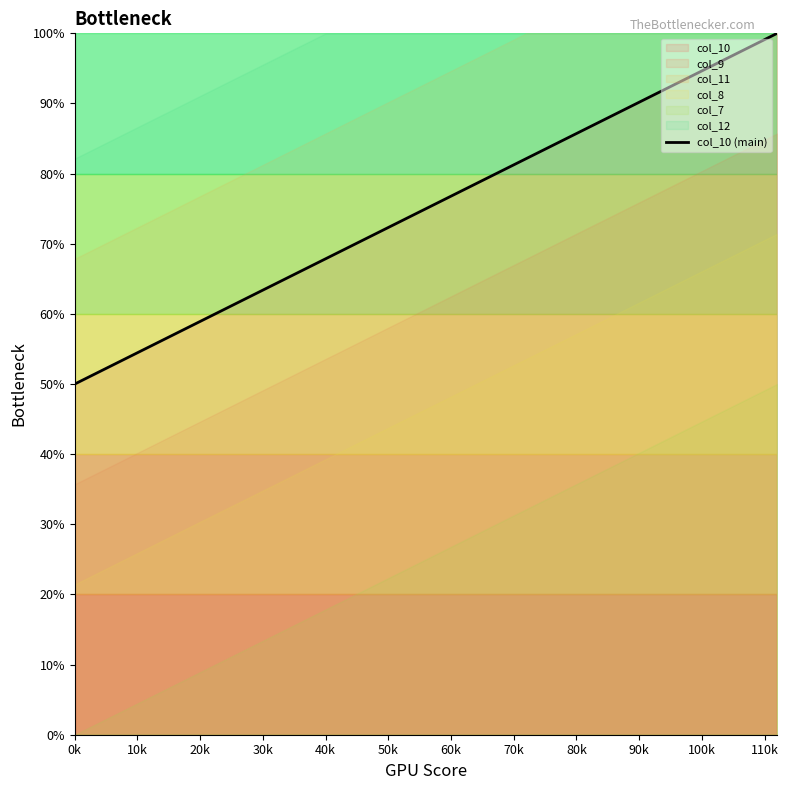

Reading right to left, what are all the values shown in this chart?

100.0	98.2	96.4	94.6	92.9	91.1	89.3	87.5	85.7	83.9	82.1	80.4	78.6	76.8	75.0	73.2	71.4	69.6	67.9	66.1	64.3	62.5	60.7	58.9	57.1	55.4	53.6	51.8	50.0